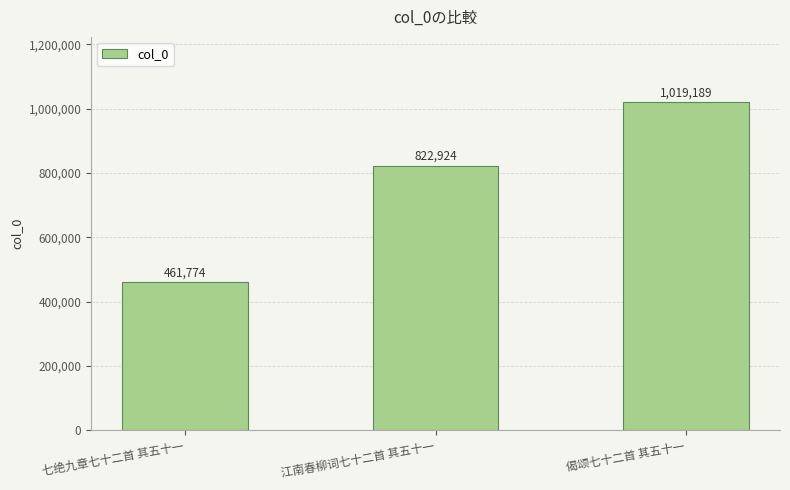

What is the smallest value displayed?

461774